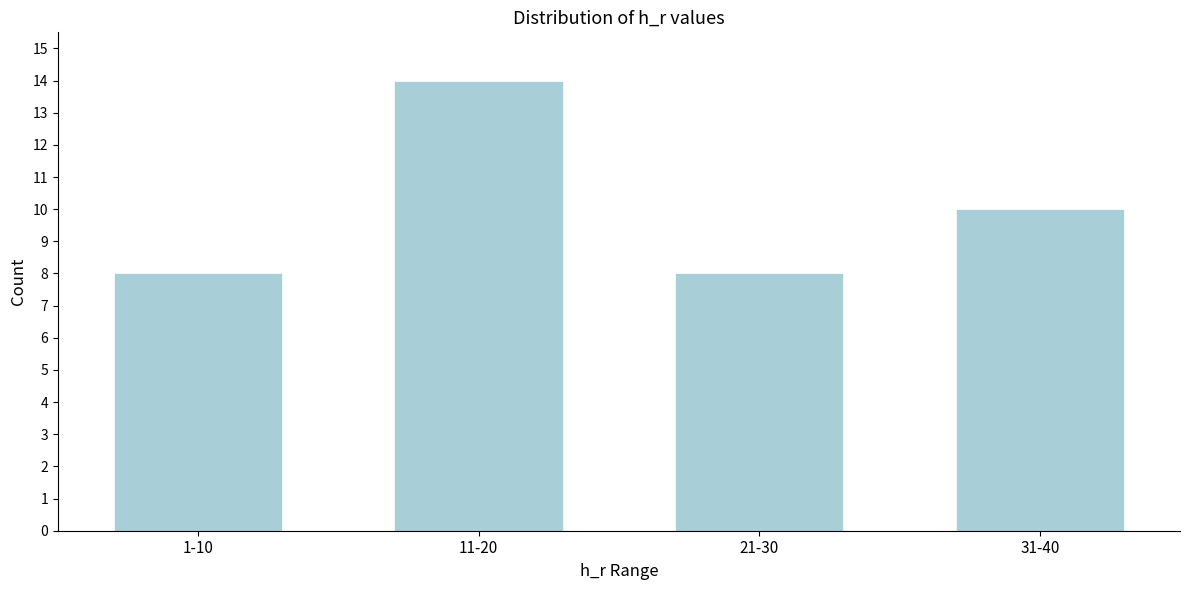

Reading left to right, extract all data points from this chart.

8	14	8	10